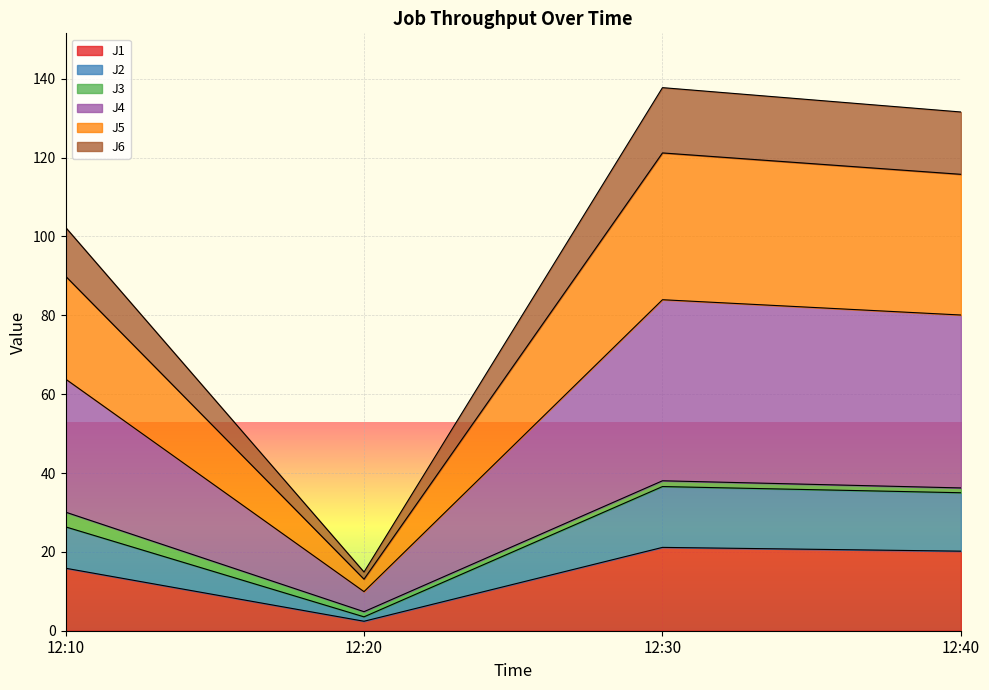

What is the smallest value displayed?

2.4